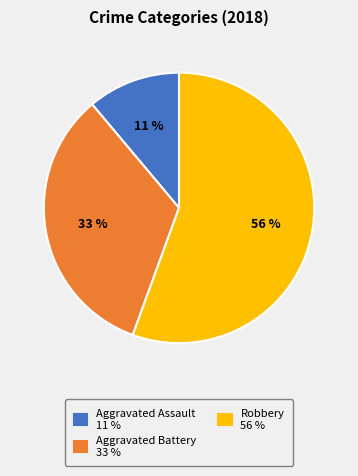

Does any single category account for the majority?

Yes